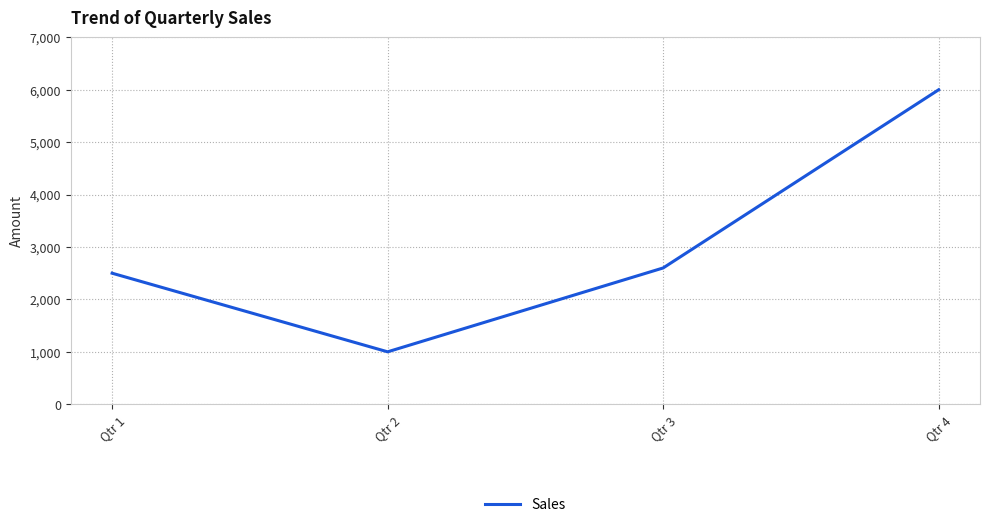

Rank the categories by value from highest to lowest.

Qtr 4, Qtr 3, Qtr 1, Qtr 2